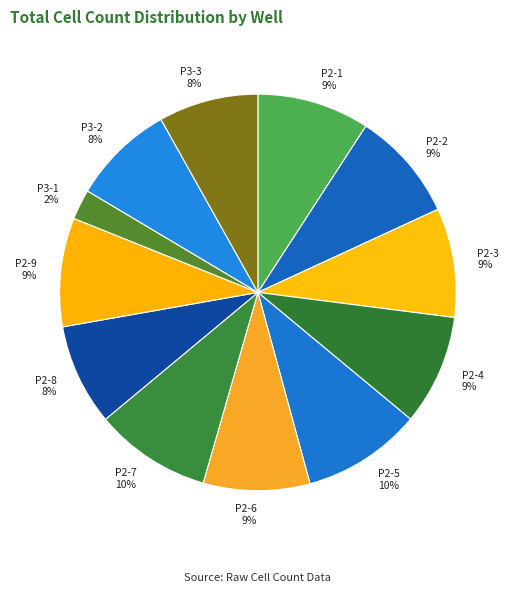

Which slice is the smallest?

P3-1